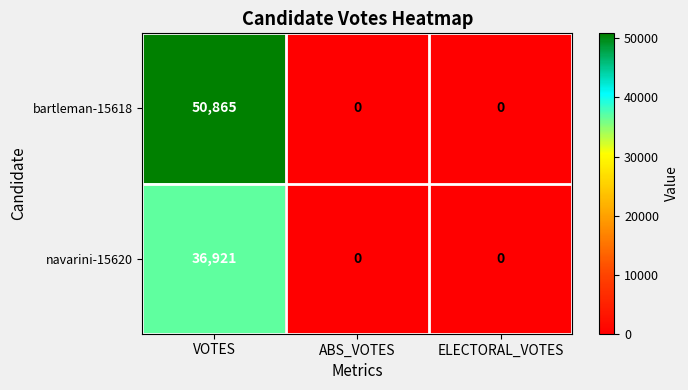

How many series are shown in this chart?

2